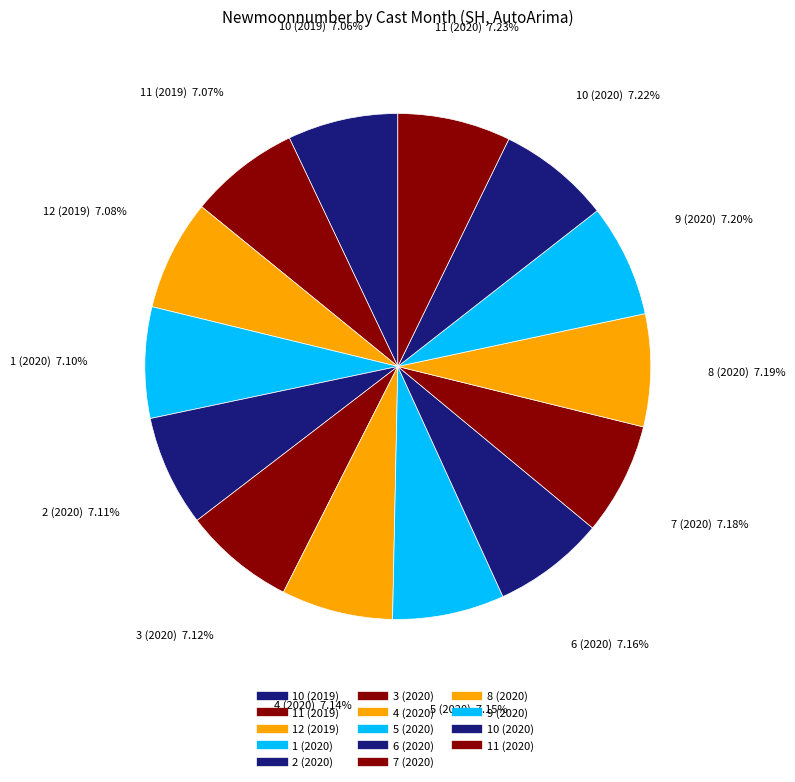

Do 10 (2019) and 3 (2020) together represent more than half of the pie?

No